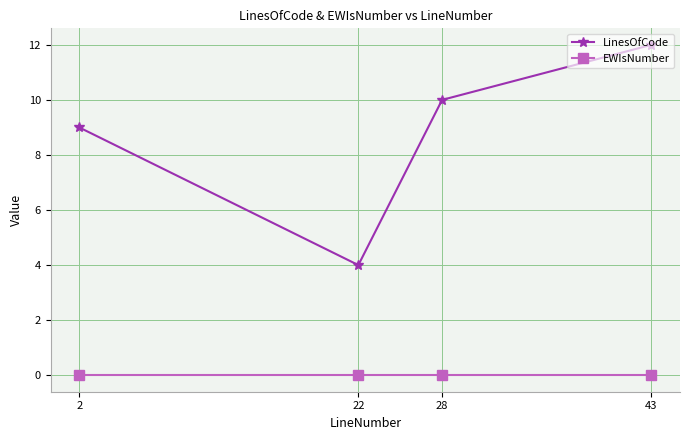

Count the LinesOfCode values in the range 9 to 12.

3